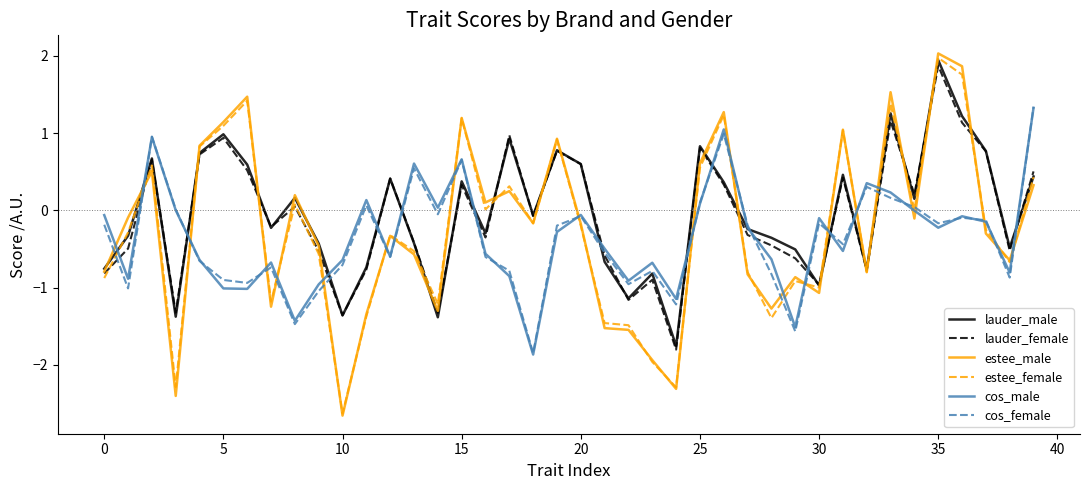

Count the number of categories in the chart.

40